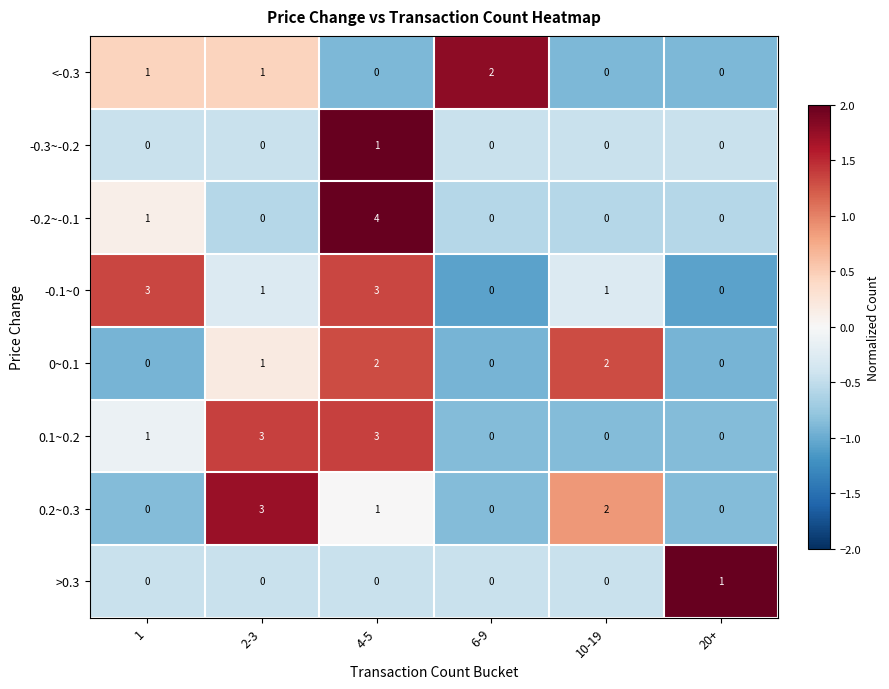

The value of -0.1~0 at 6-9 is 2. True or false?

False